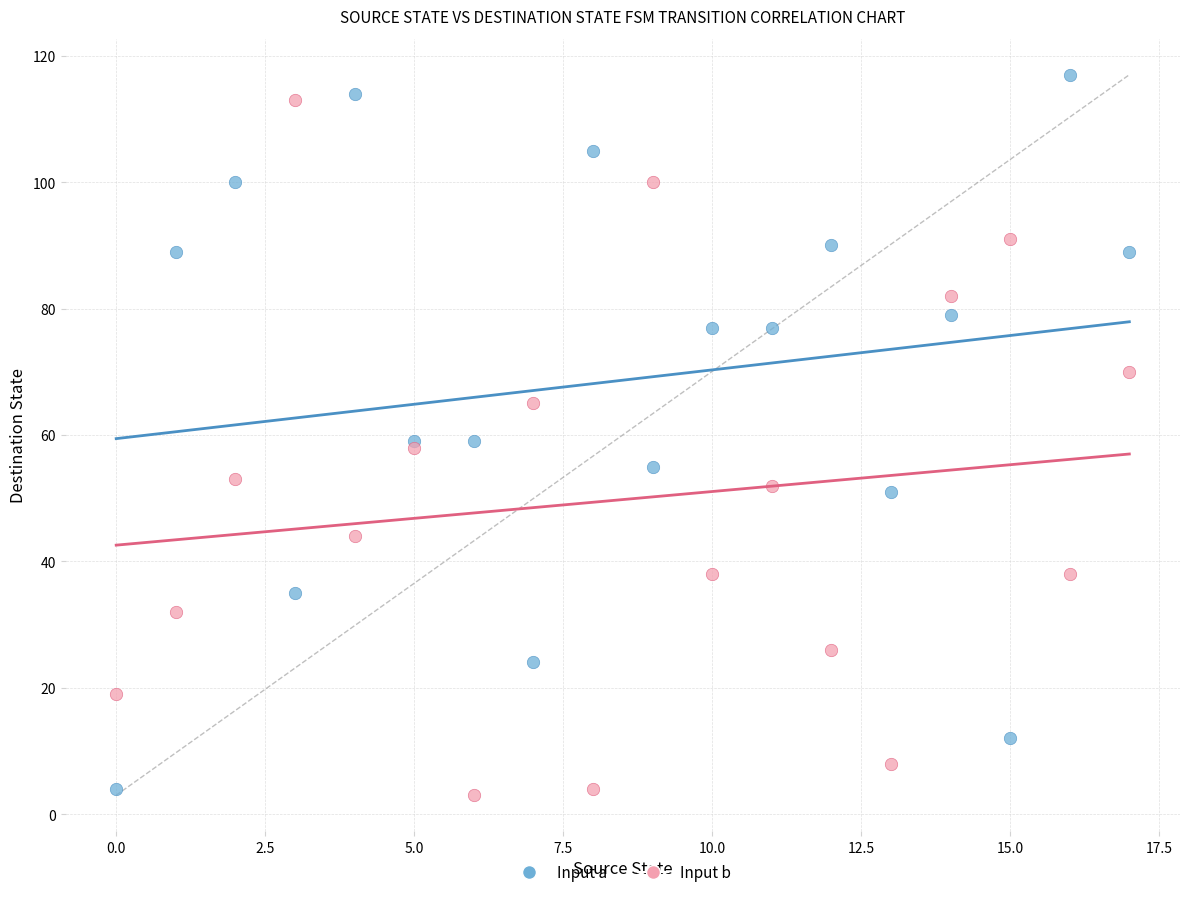

Which series contains the highest Y value?

Input a